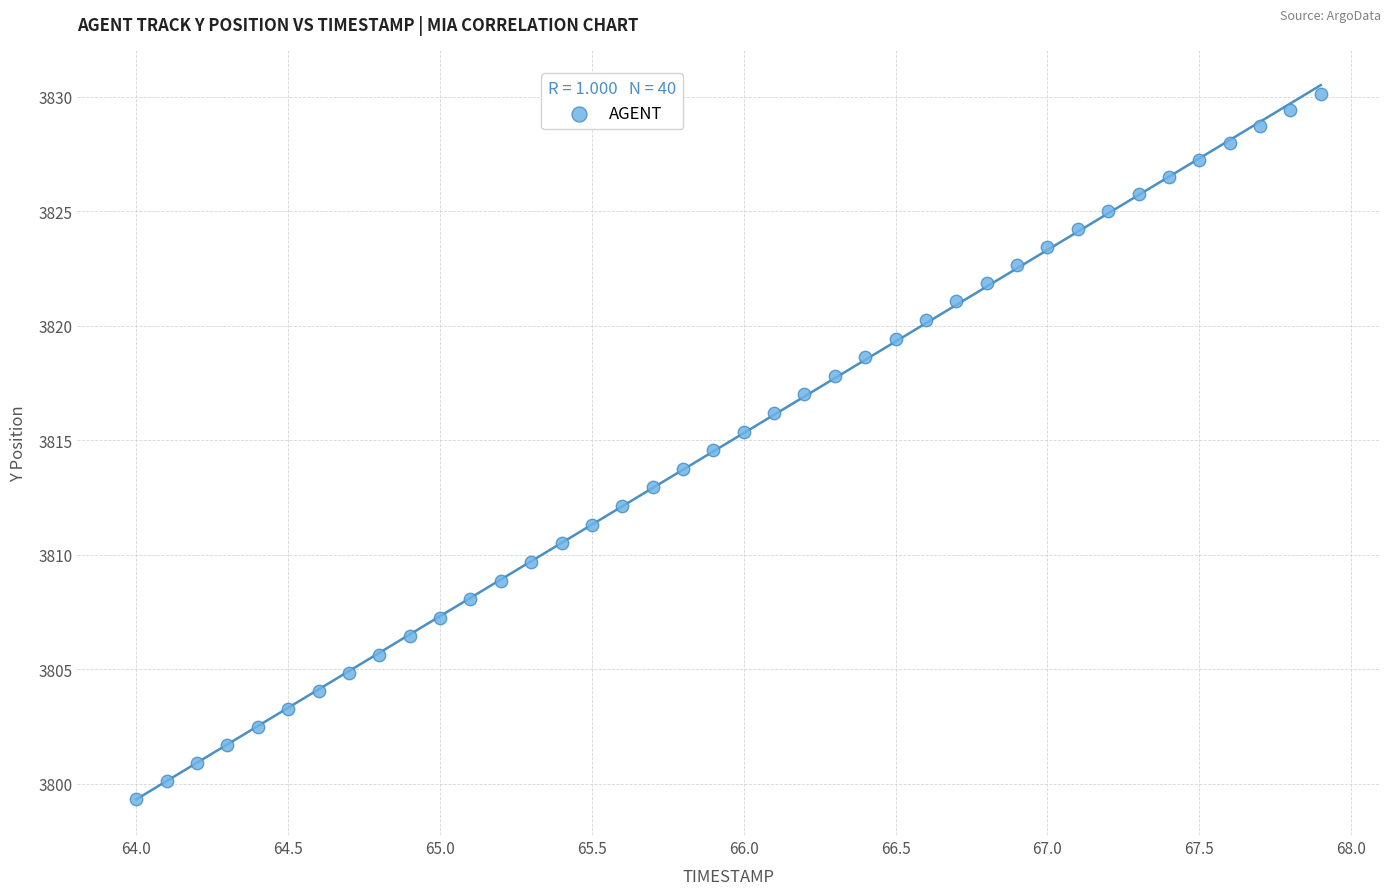

What is the range of Y values (max minus min)?

30.8